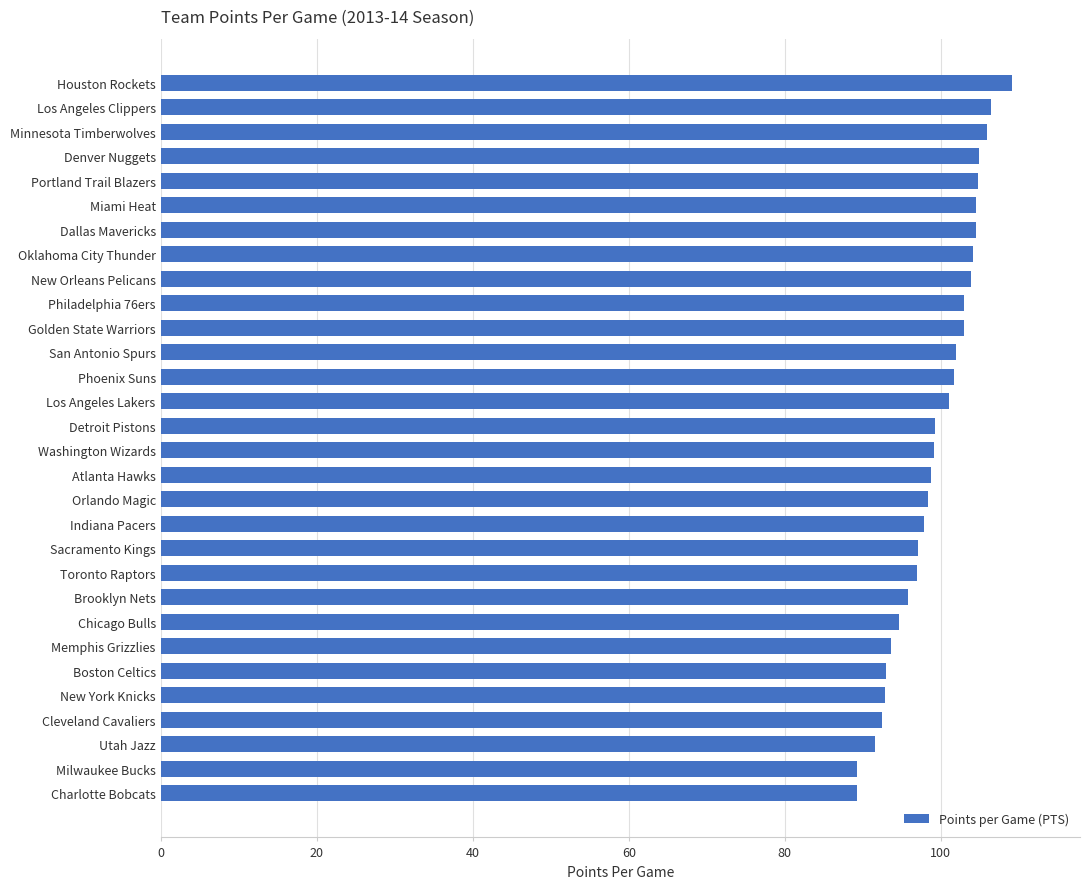

The value at Washington Wizards is 99.1. True or false?

True